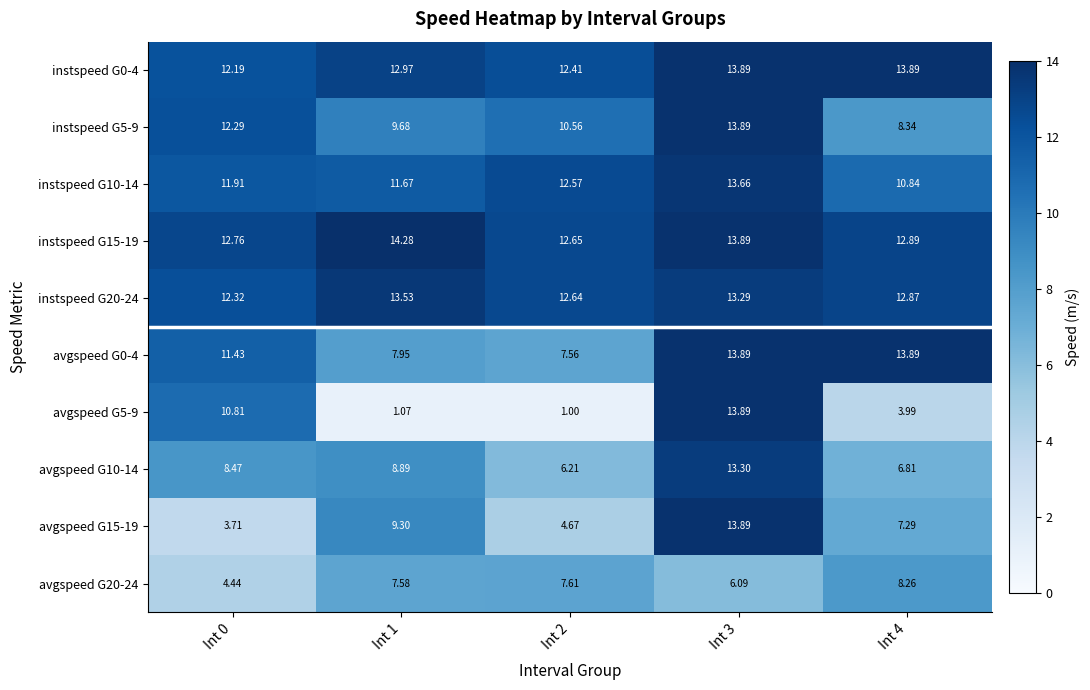

How many values in the instspeed G5-9 series exceed 10?

3